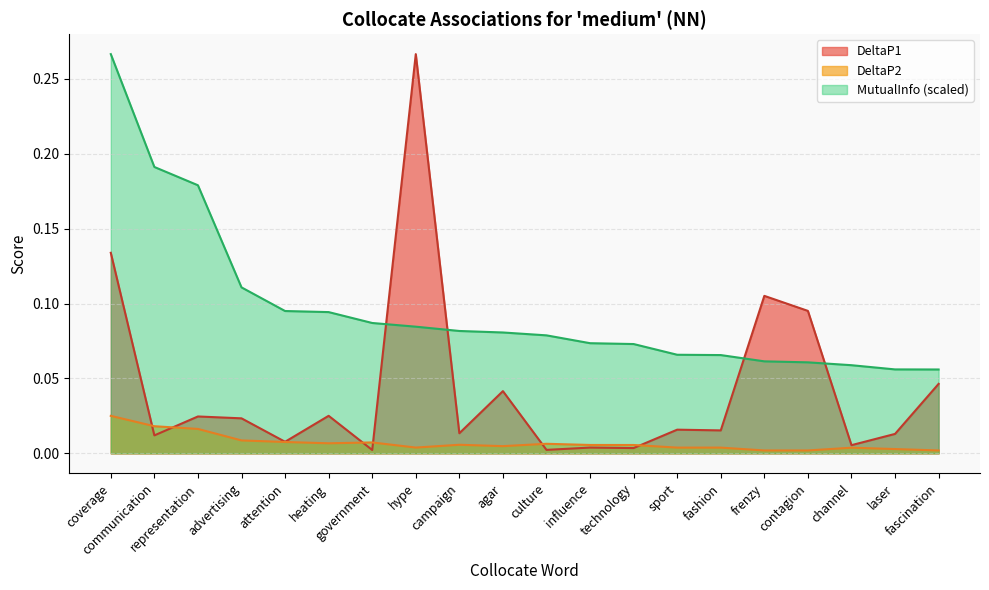

Is the value of DeltaP2 at frenzy greater than the value of DeltaP1 at hype?

No